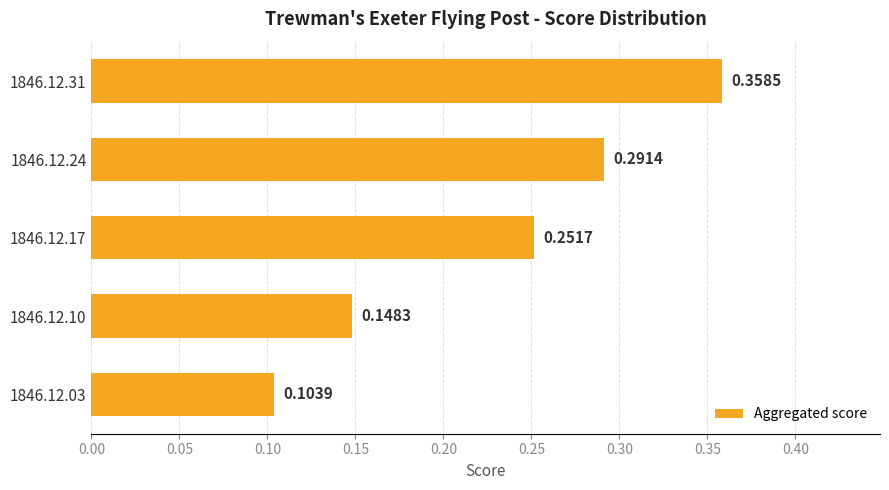

What is the average value?

0.2